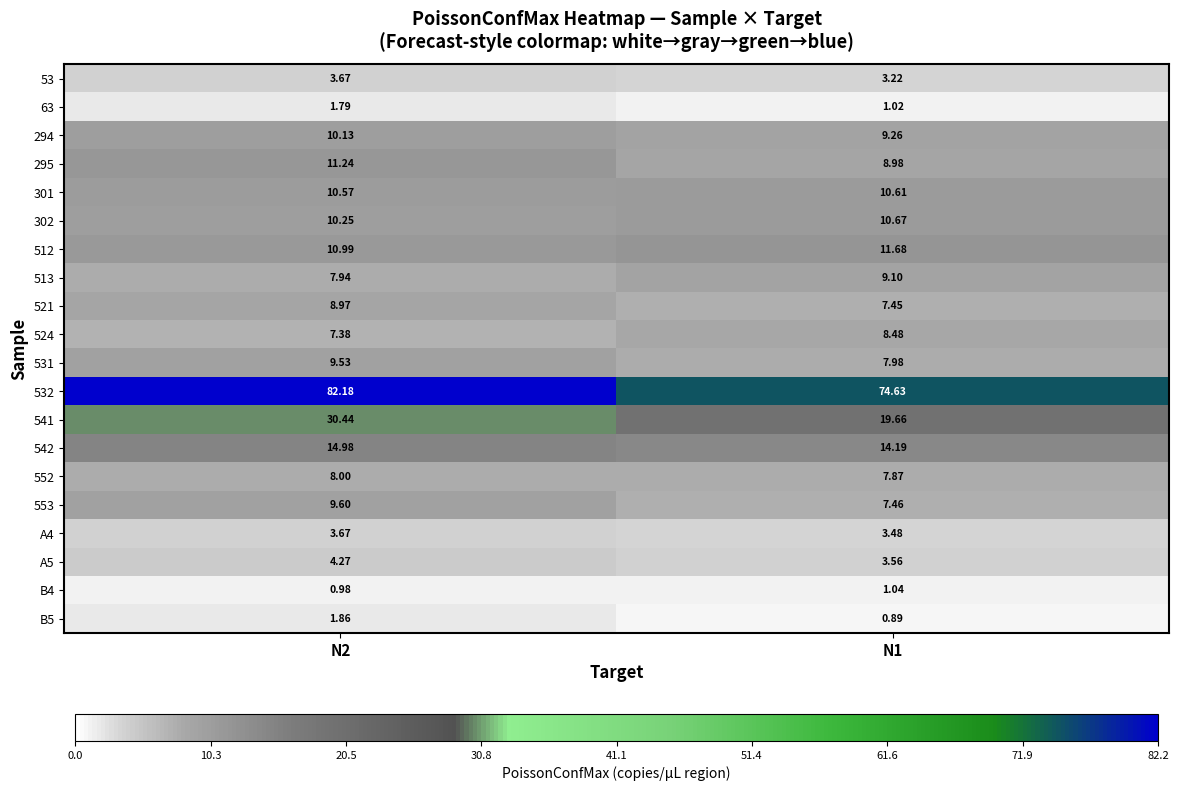

At how many categories does at least one series exceed 50?

2